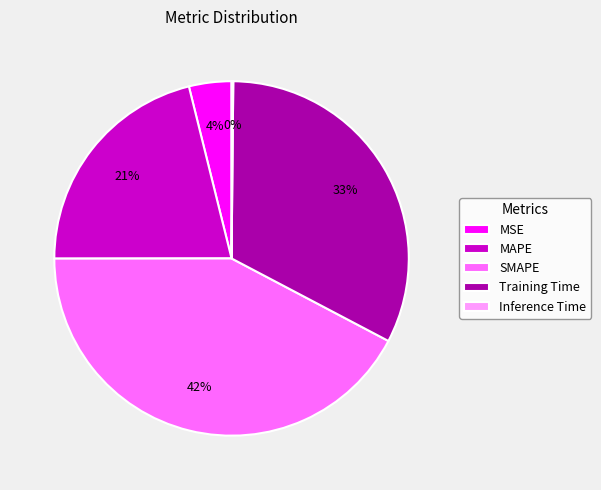

Does MAPE account for over 50% of the chart?

No